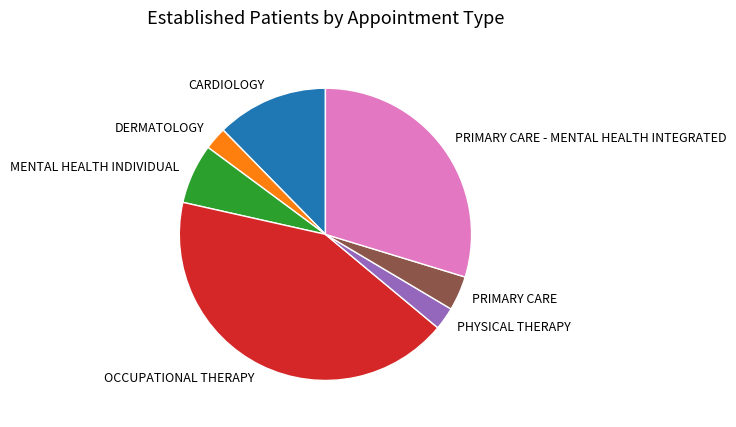

Do MENTAL HEALTH INDIVIDUAL and PRIMARY CARE together represent more than half of the pie?

No